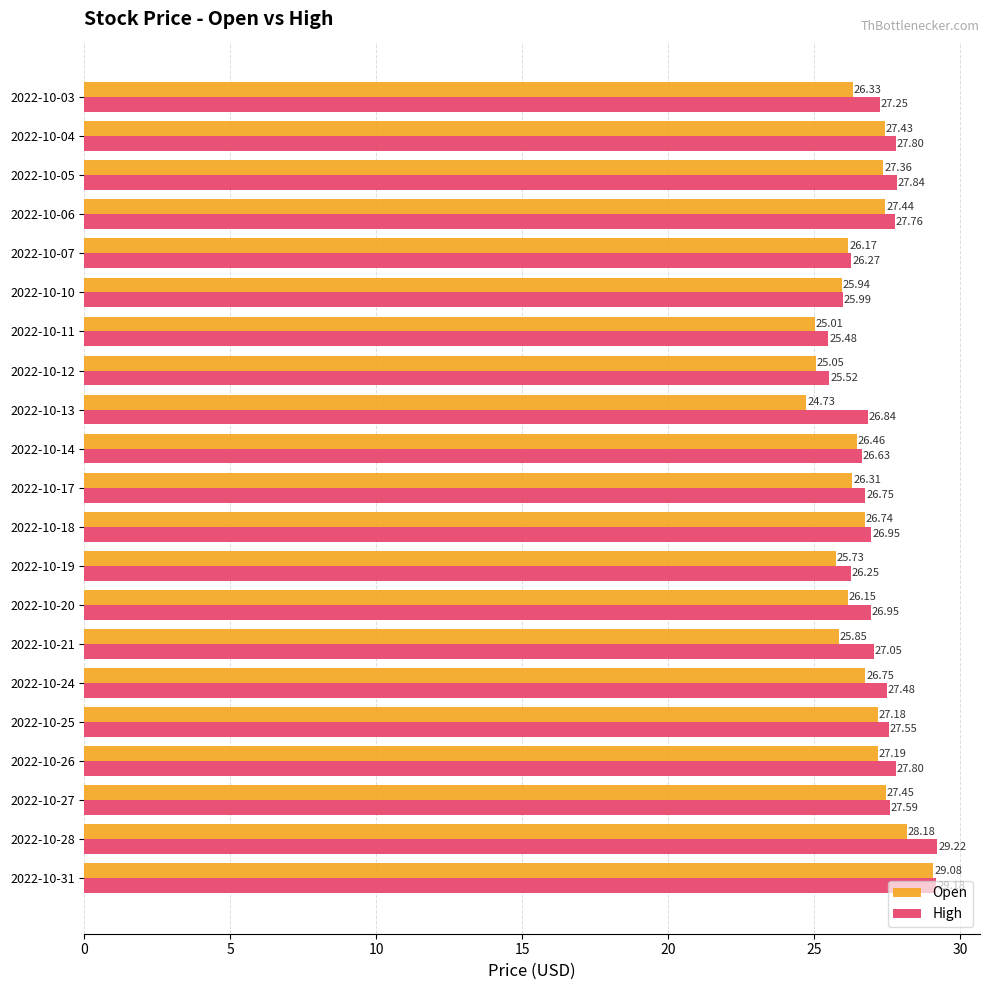

What is the spread (max minus min) of values at 2022-10-19?

0.5